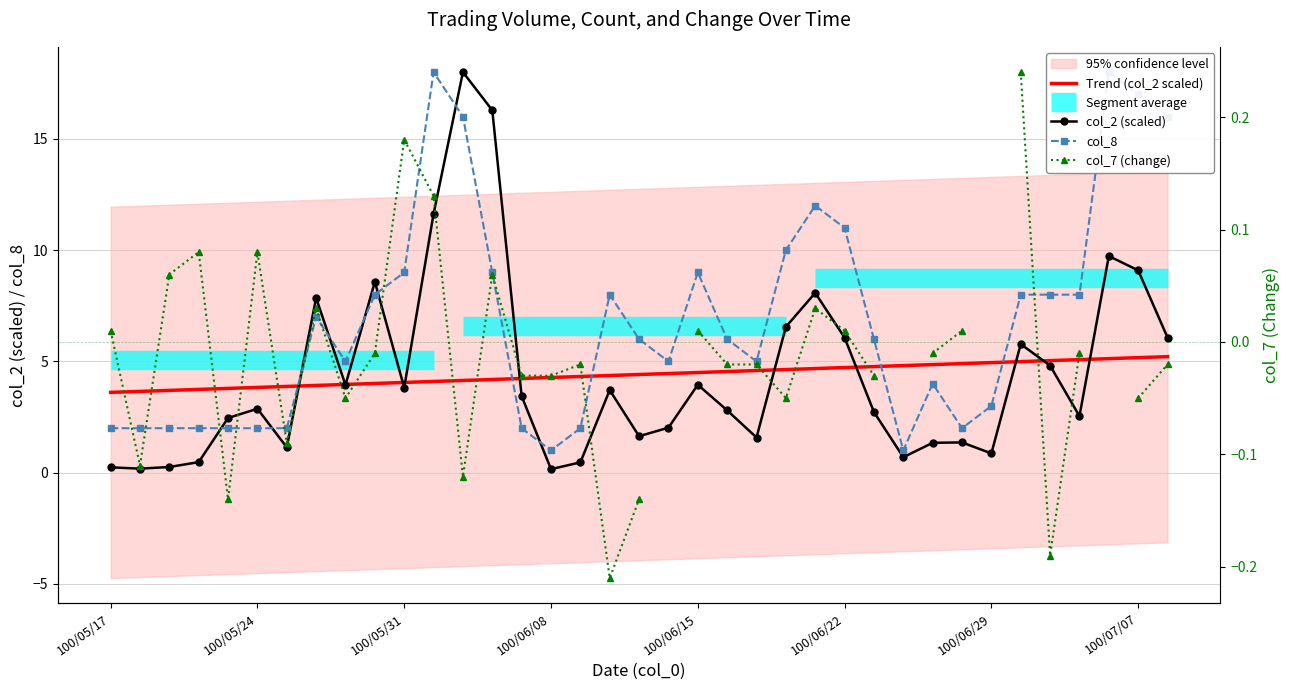

Which series has the largest total across all categories?

col_8